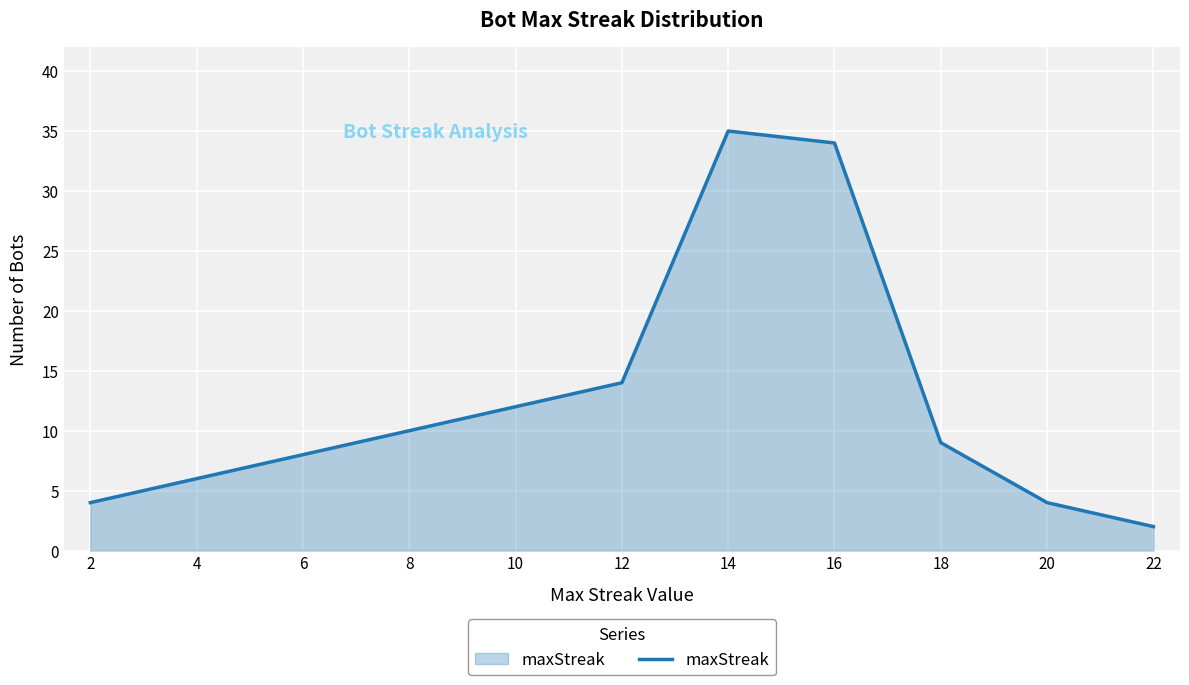

Where is the data nearest to the value 18?

12